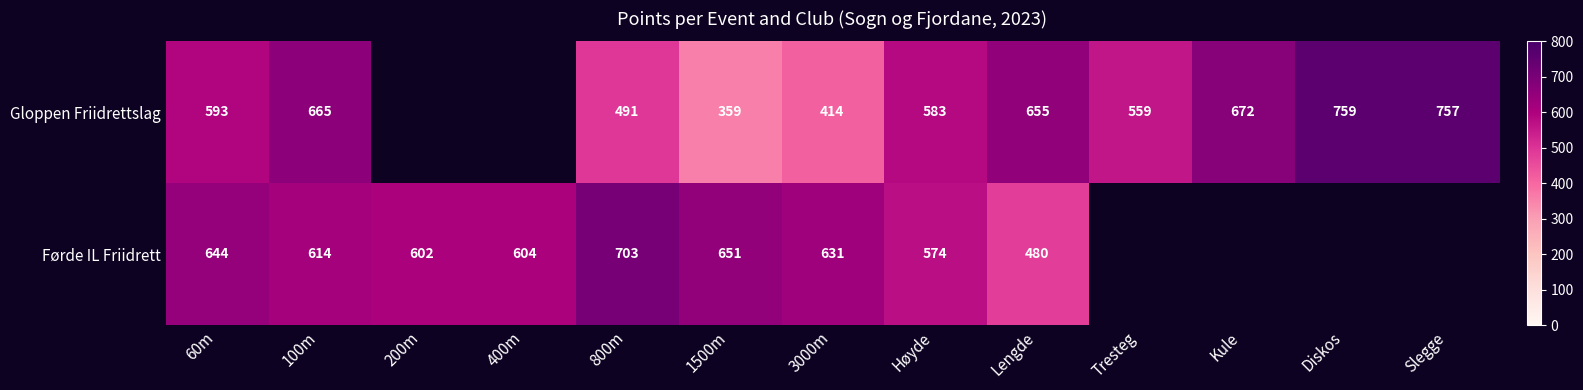

True or false: Førde IL Friidrett has a value of 972.9 at 100m.

False